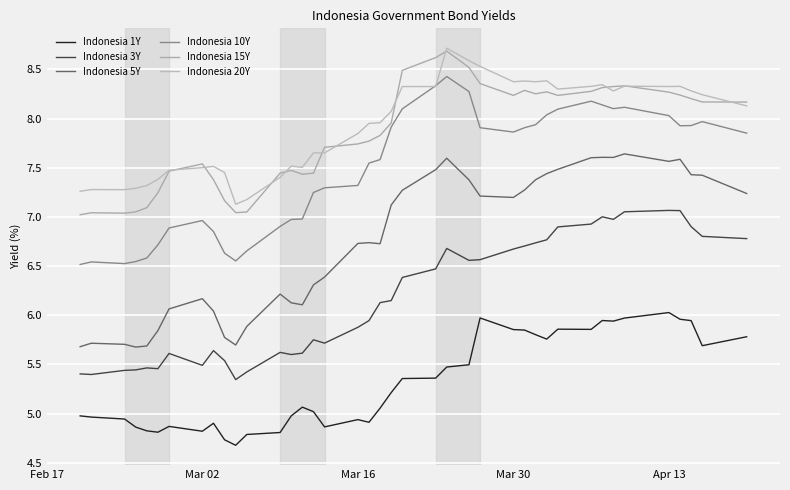

At how many categories does at least one series exceed 6?

40